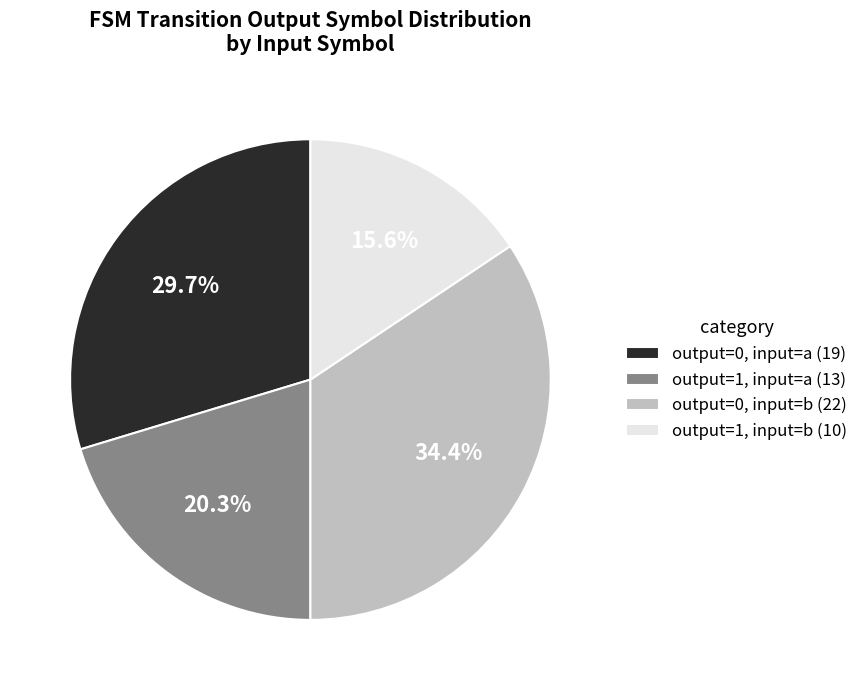

Which has a higher value, output=0, input=a (19) or output=0, input=b (22)?

output=0, input=b (22)